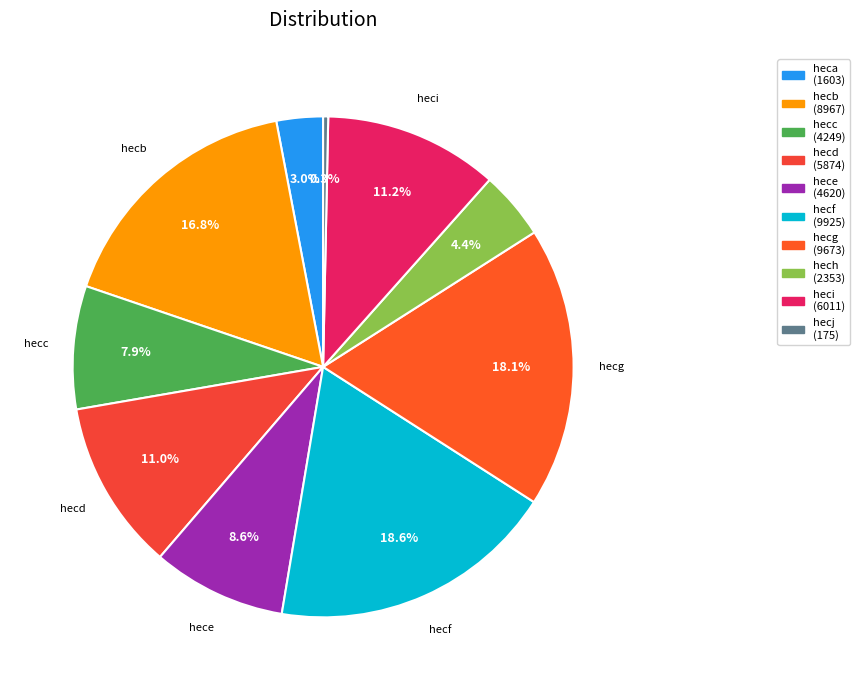

Count the number of slices in the pie.

10